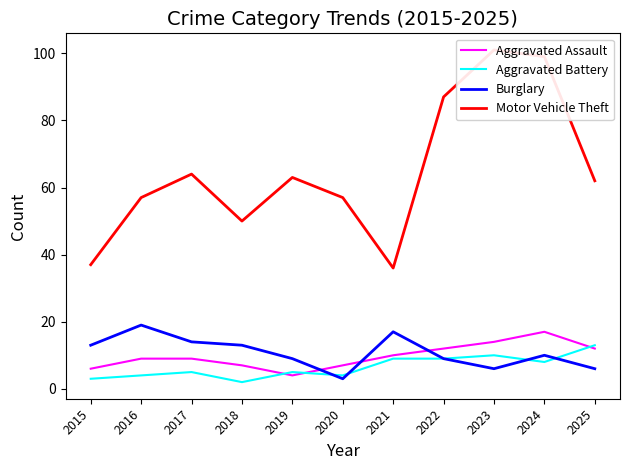

What is the lowest value of the Burglary series?

3